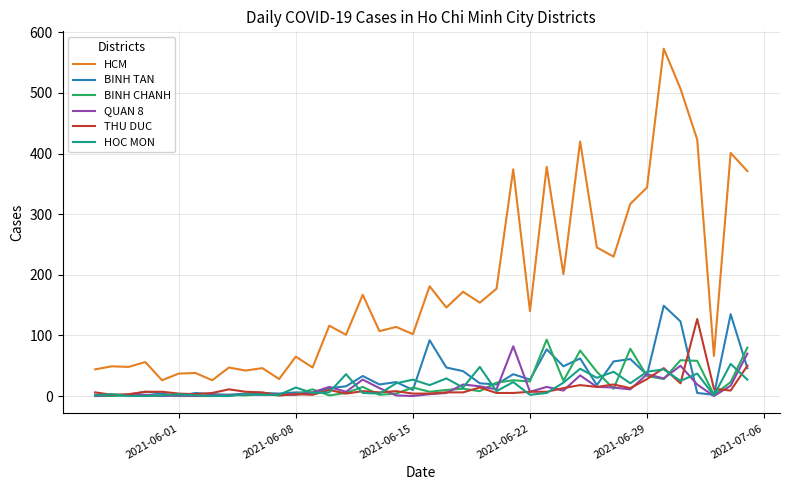

True or false: HCM and QUAN 8 intersect in this chart.

False